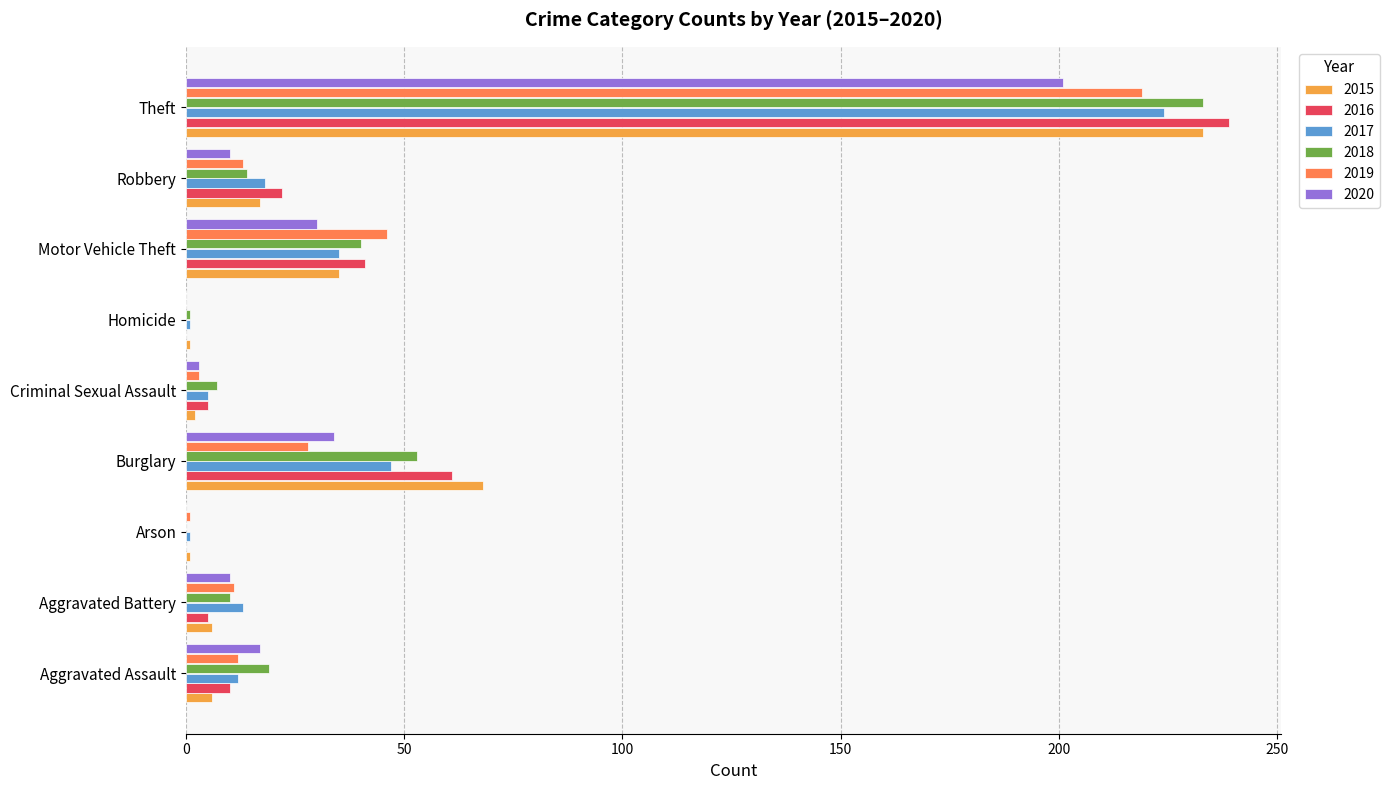

Between Burglary and Motor Vehicle Theft, which series saw the biggest shift?

2015